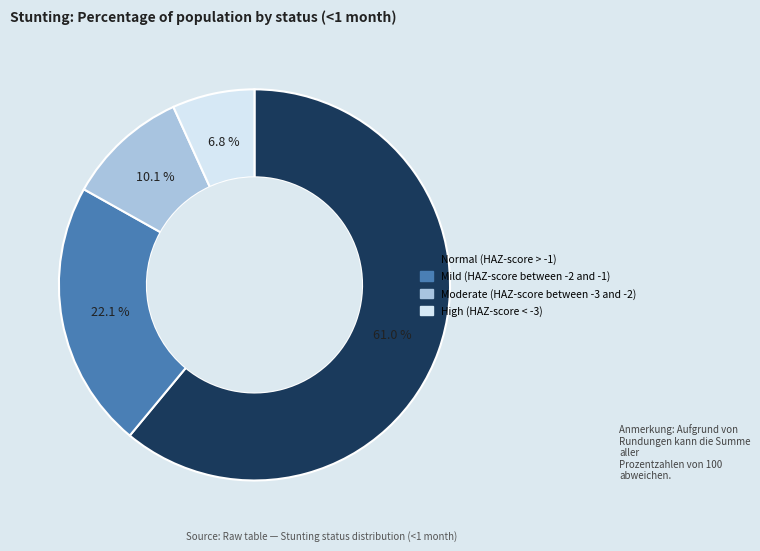

Rank the categories by value from highest to lowest.

Normal (HAZ-score > -1), Mild (HAZ-score between -2 and -1), Moderate (HAZ-score between -3 and -2), High (HAZ-score < -3)